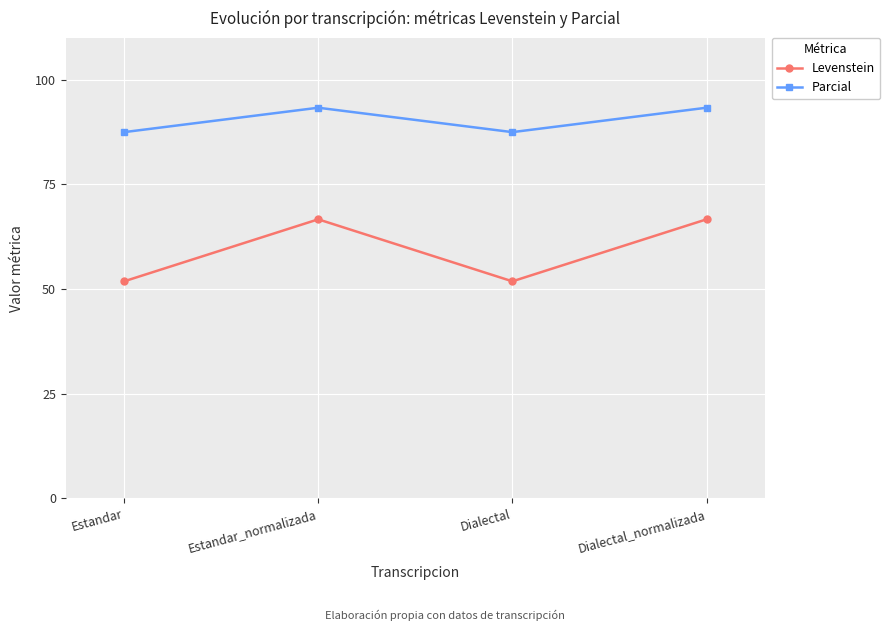

Read the Parcial value at Estandar_normalizada.

93.3